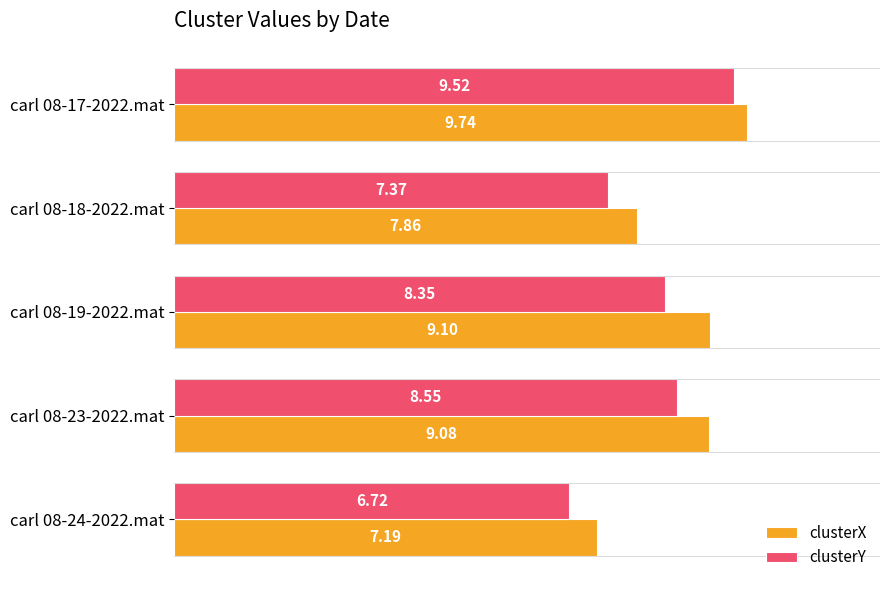

Rank the series at carl 08-17-2022.mat from highest to lowest value.

clusterX, clusterY